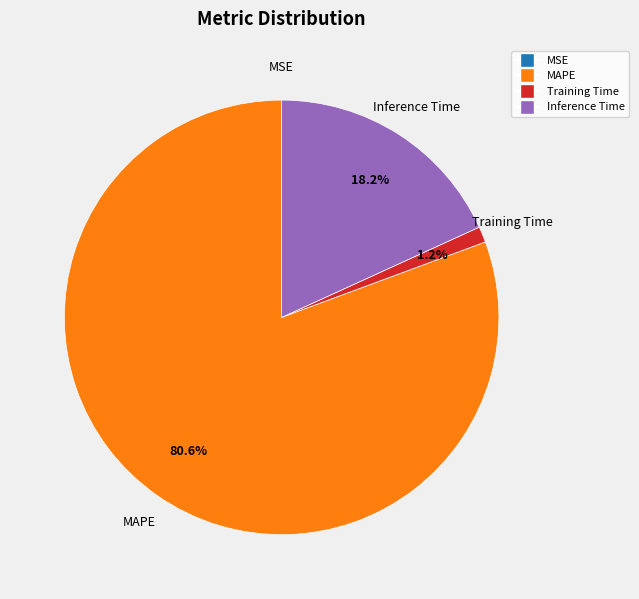

Is there any slice that represents more than half of the pie?

Yes